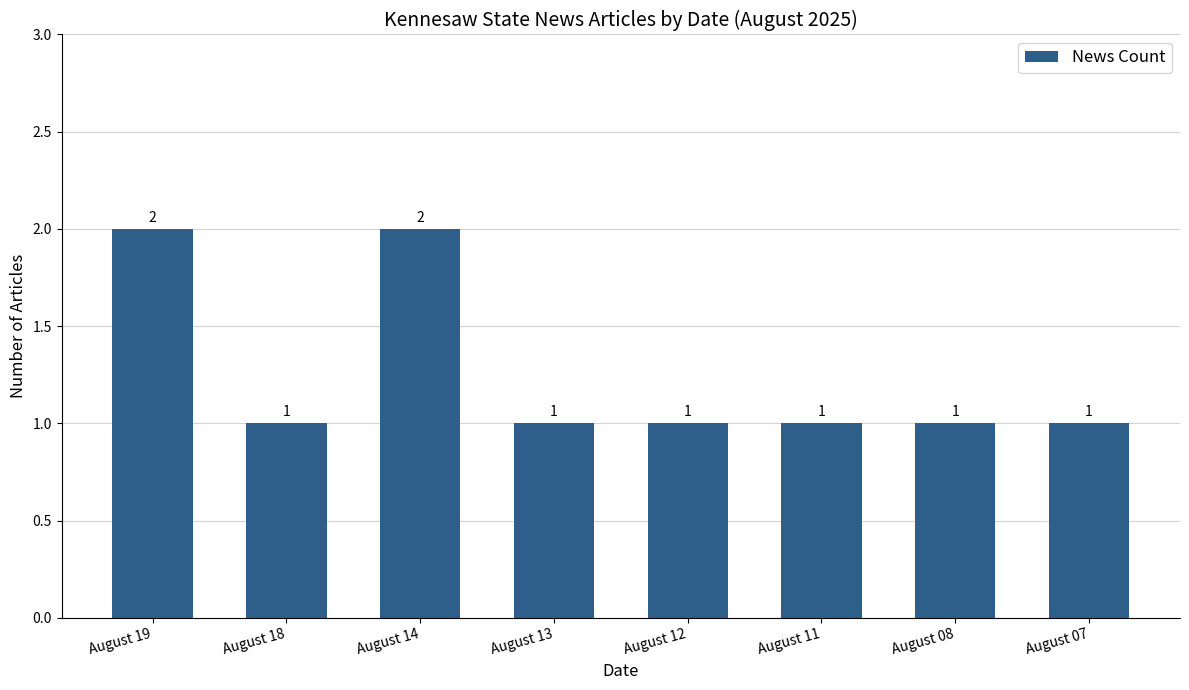

Reading left to right, transcribe all the data shown in this chart.

August 19=2	August 18=1	August 14=2	August 13=1	August 12=1	August 11=1	August 08=1	August 07=1